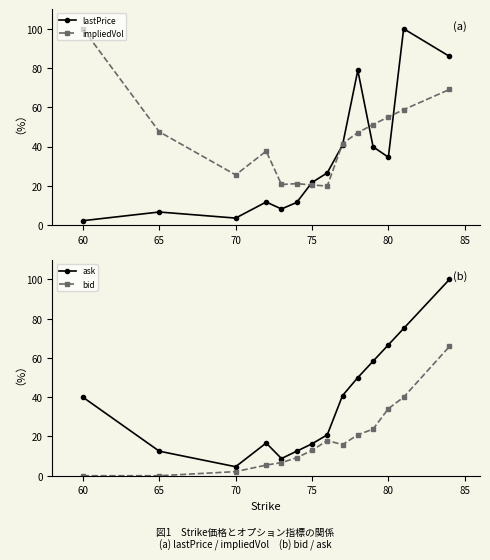

What is the difference between the second highest and minimum values in the lastPrice series?

83.7